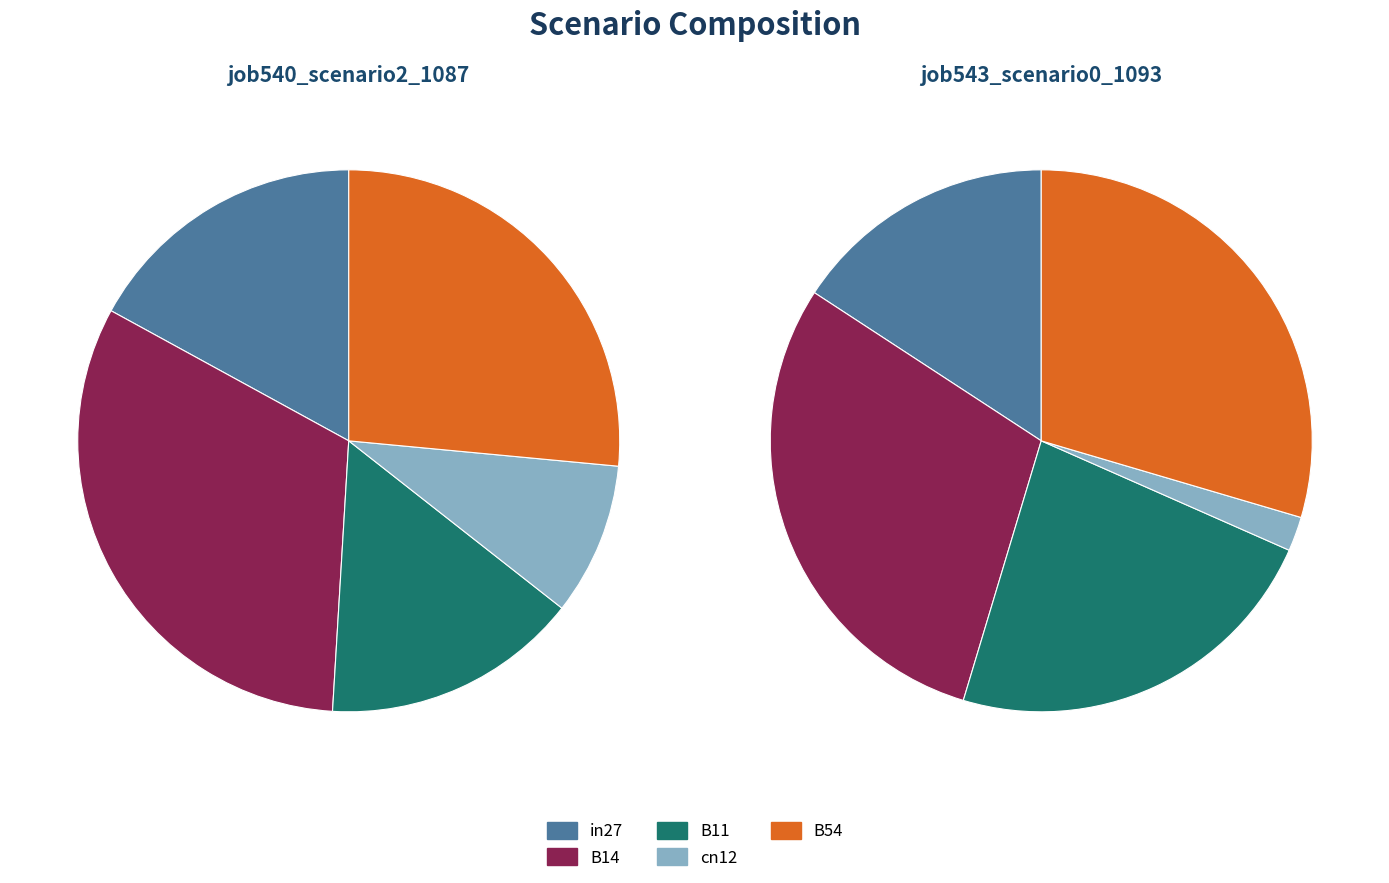

To the nearest percent, what is the average slice percentage?

20%